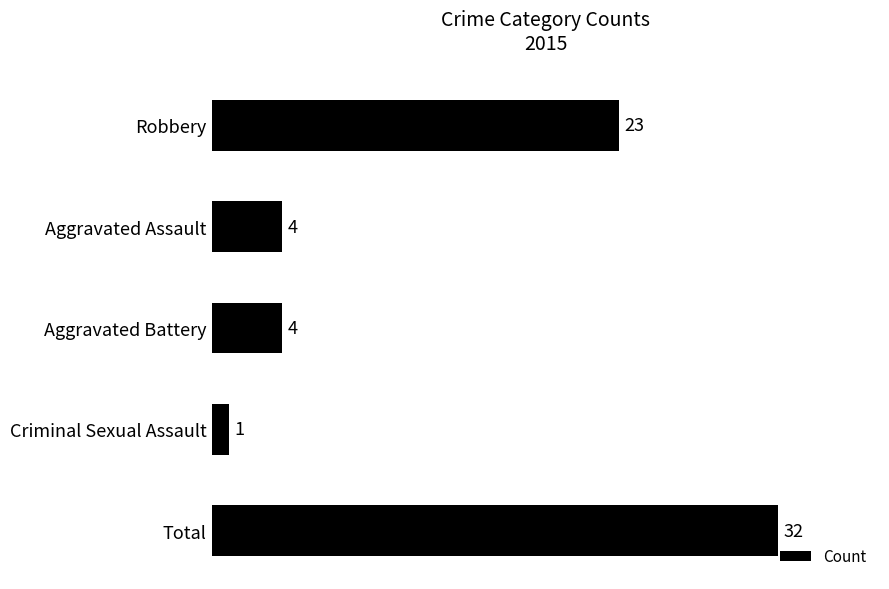

At which category does the chart reach its minimum across all series?

Criminal Sexual Assault